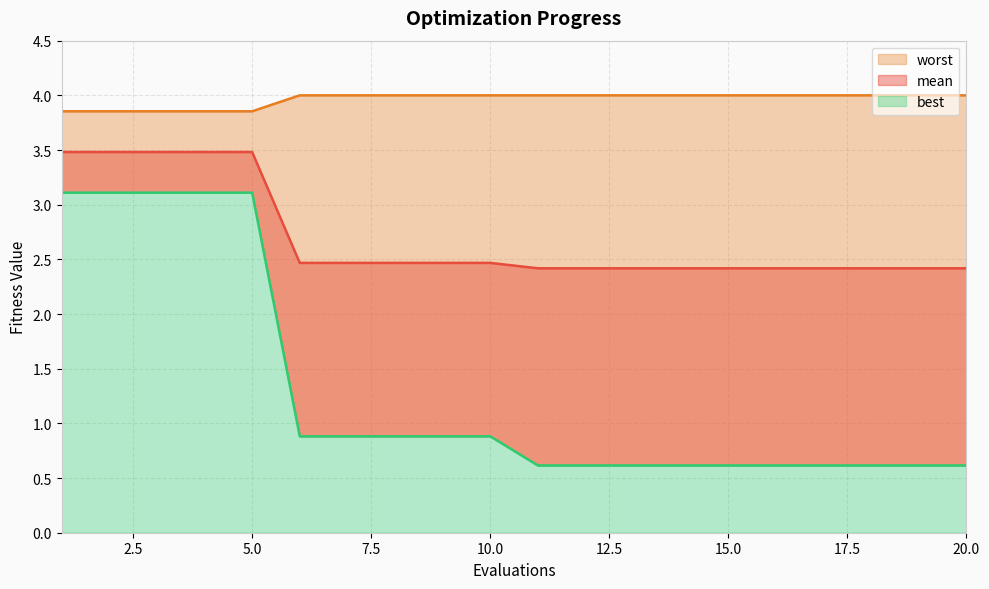

True or false: mean and worst cross at least once.

False